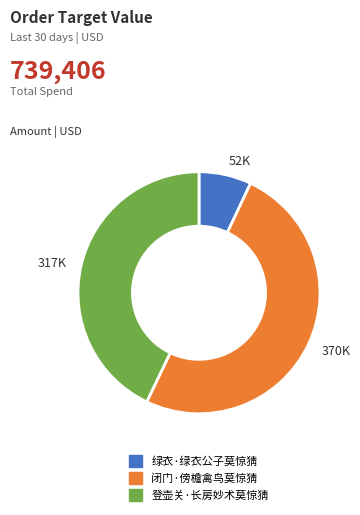

Which has a higher value, 317K or 370K?

370K